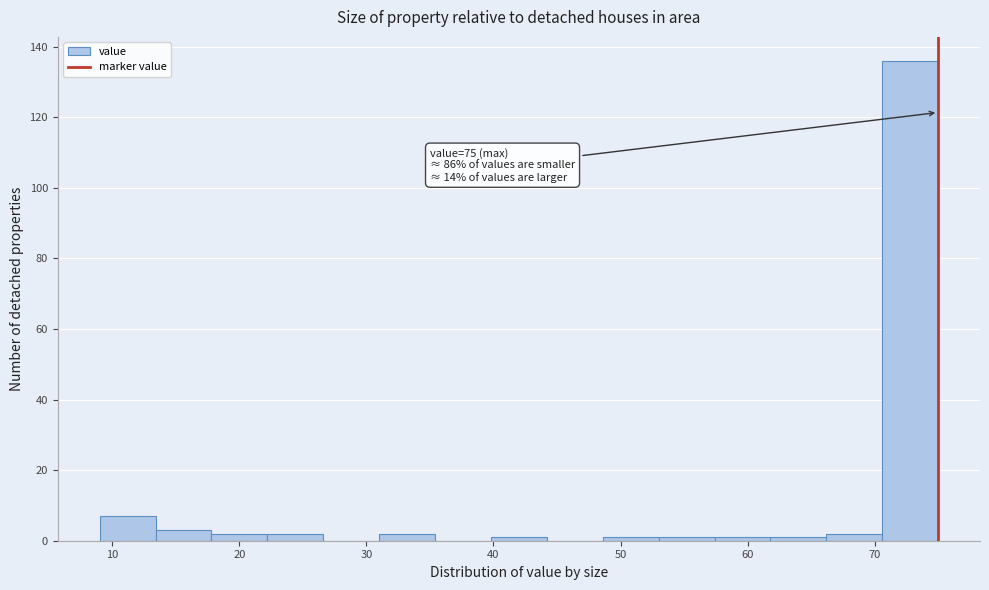

Over which range of the x-axis is the bar tallest?

70.6 to 75.0